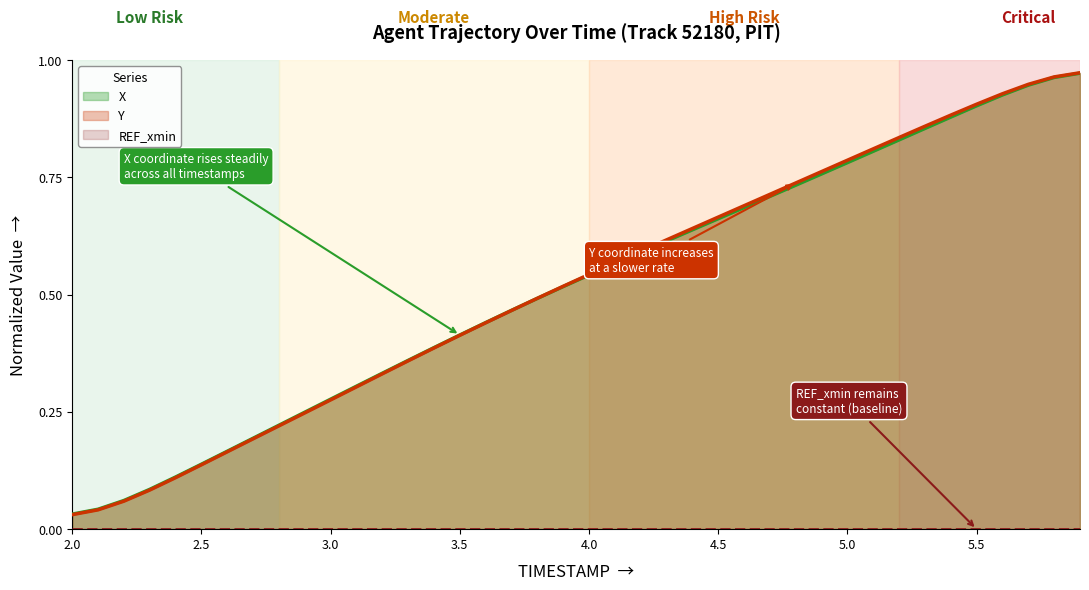

True or false: Y has more than 0 points higher than both neighbors.

False